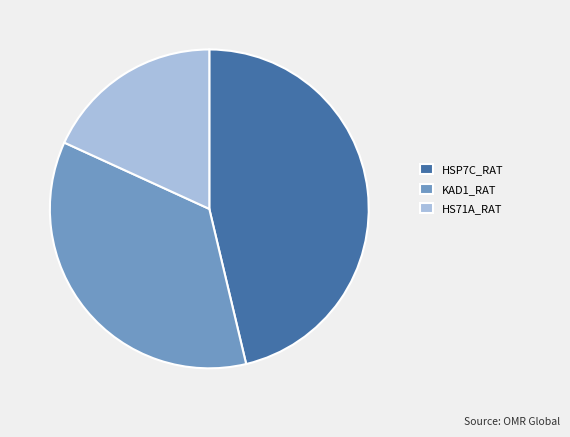

Rank the categories by value from highest to lowest.

HSP7C_RAT, KAD1_RAT, HS71A_RAT